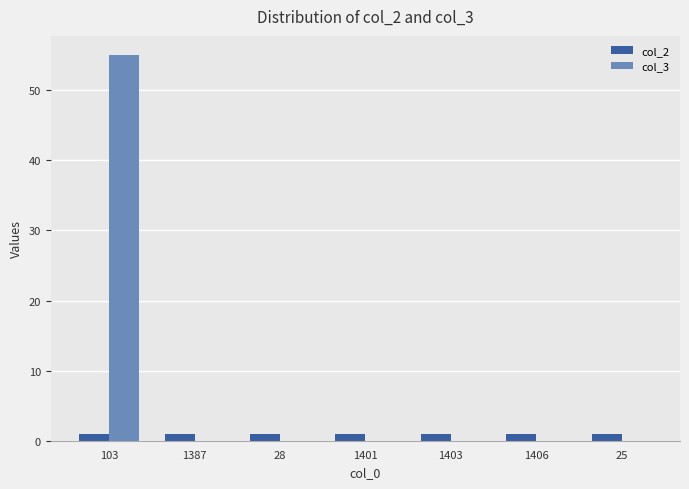

Reading left to right, extract all data points from this chart.

col_2: 103=1	1387=1	28=1	1401=1	1403=1	1406=1	25=1
col_3: 103=55	1387=0	28=0	1401=0	1403=0	1406=0	25=0